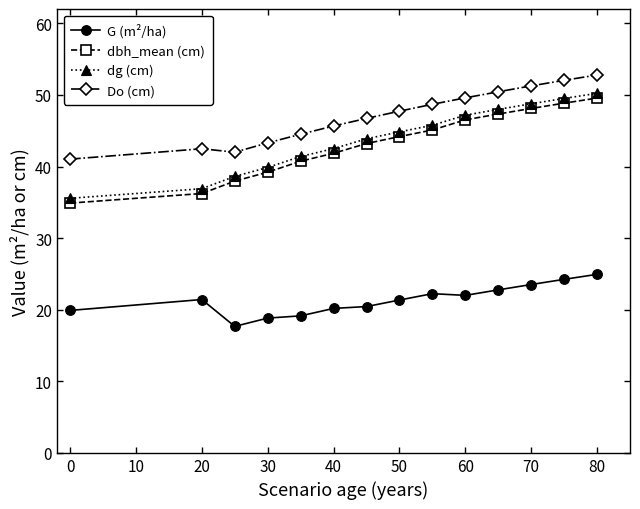

Which series has the largest range (max minus min)?

dbh_mean (cm)